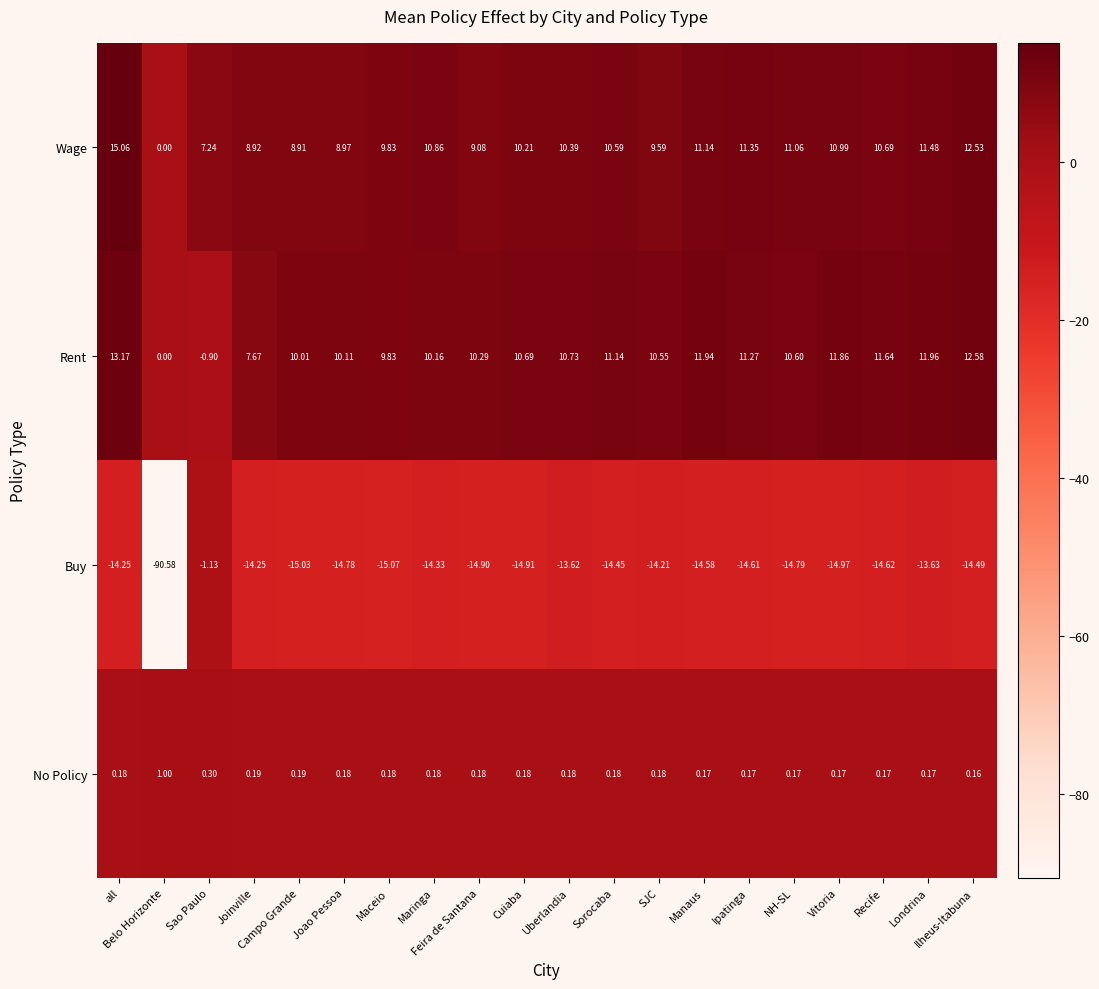

Which has a higher value, NH-SL or Sorocaba?

Sorocaba